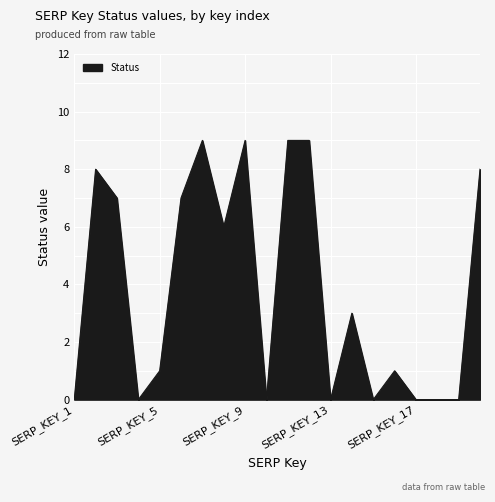

What is the greatest value displayed?

9